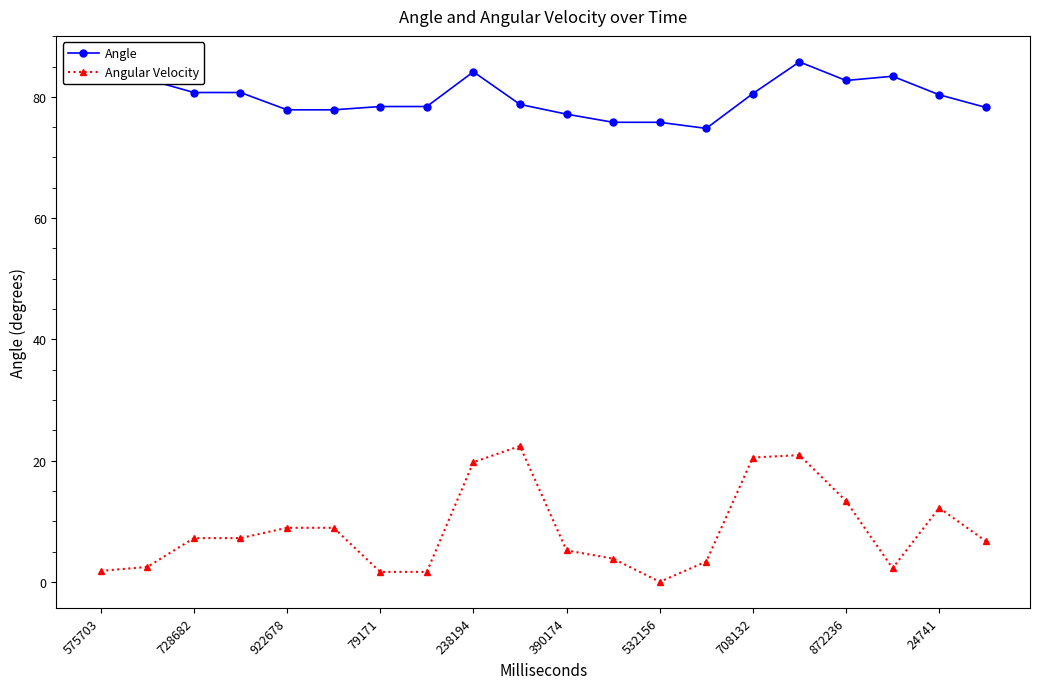

What is the average value of the Angle series?

79.9